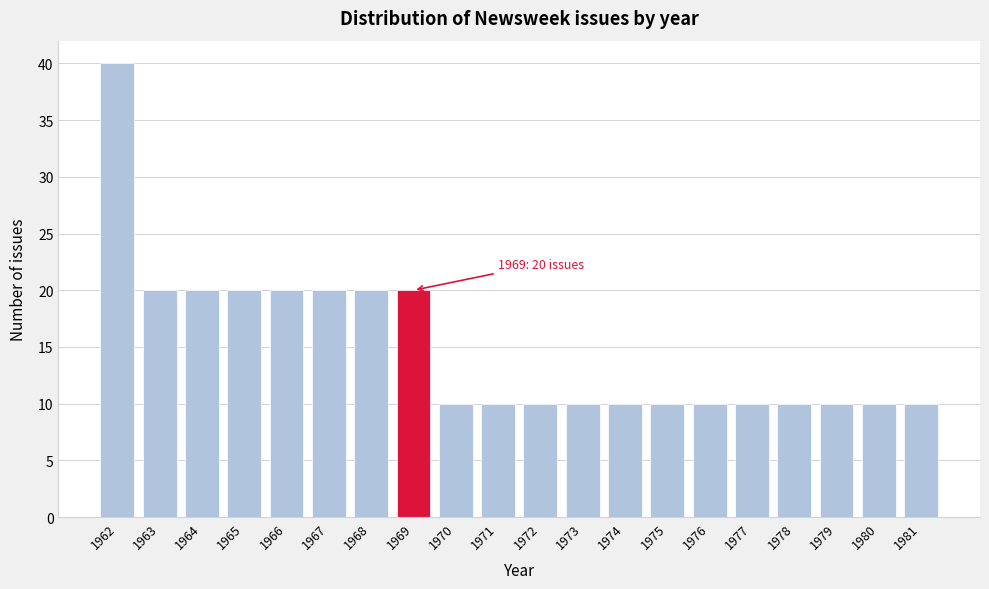

Reading left to right, what are all the values shown in this chart?

40	20	20	20	20	20	20	20	10	10	10	10	10	10	10	10	10	10	10	10